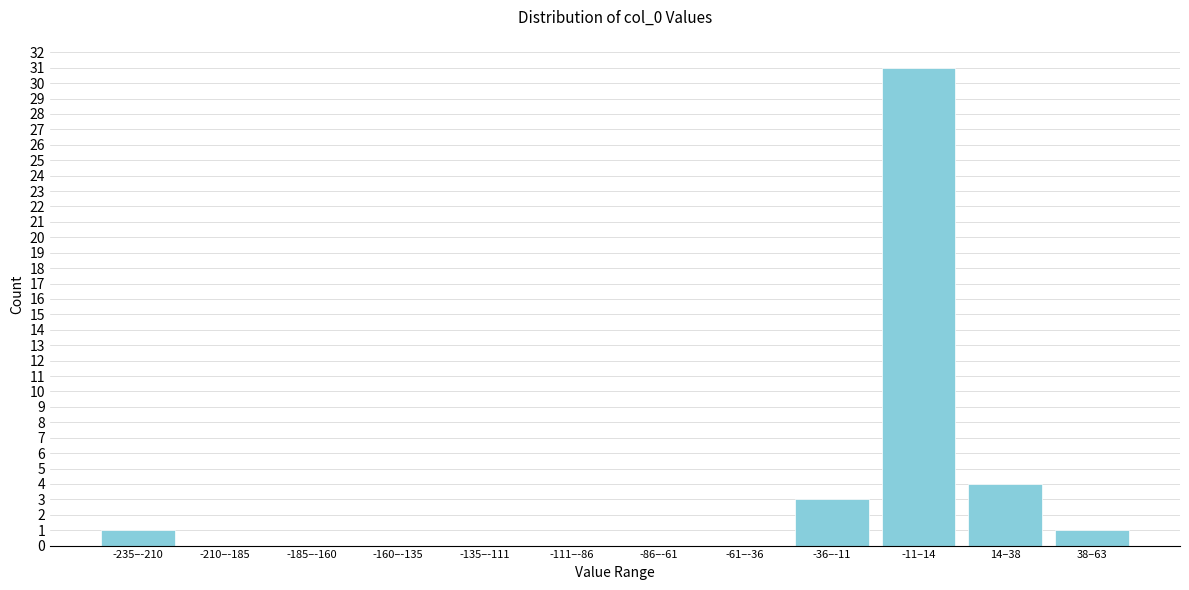

Reading left to right, what are all the values shown in this chart?

-235–-210=1	-210–-185=0	-185–-160=0	-160–-135=0	-135–-111=0	-111–-86=0	-86–-61=0	-61–-36=0	-36–-11=3	-11–14=31	14–38=4	38–63=1